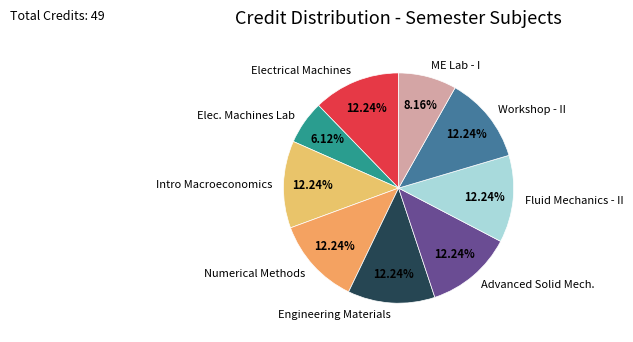

Count the number of slices in the pie.

9